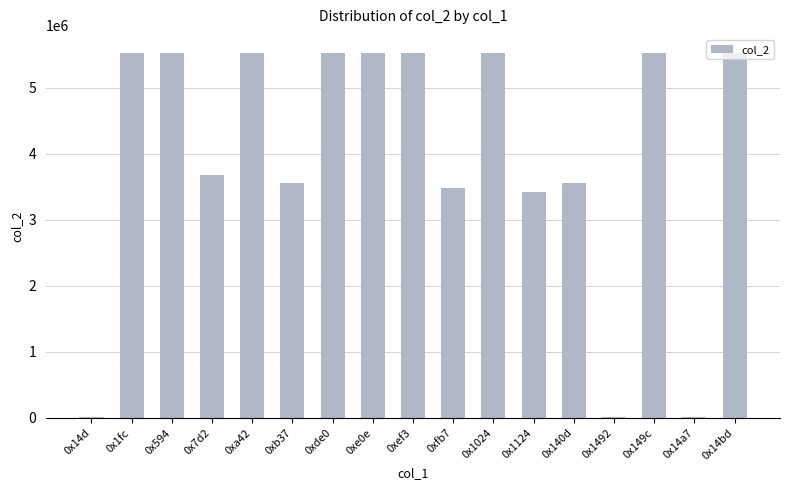

The value at 0x1124 is 5659572. True or false?

False